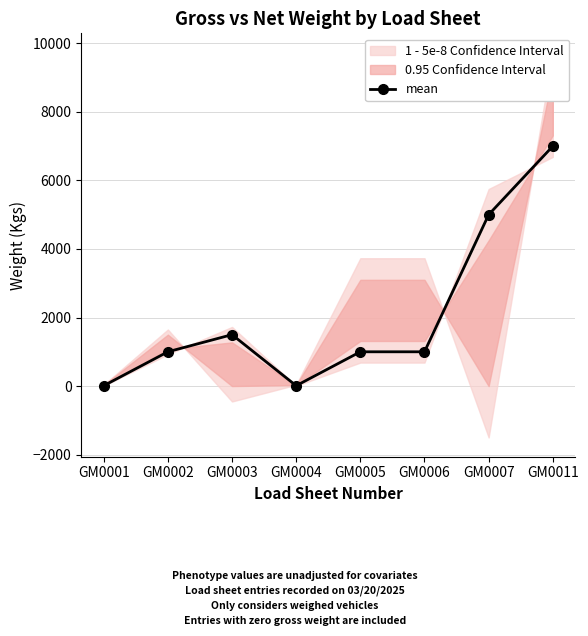

What is the sum of all values?

16520